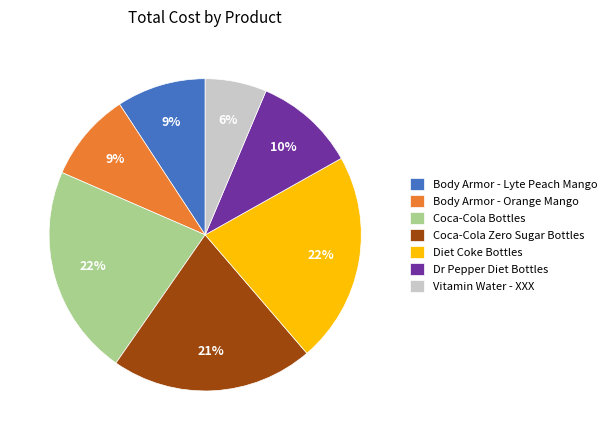

Combined, do Coca-Cola Zero Sugar Bottles and Vitamin Water - XXX account for over 50%?

No